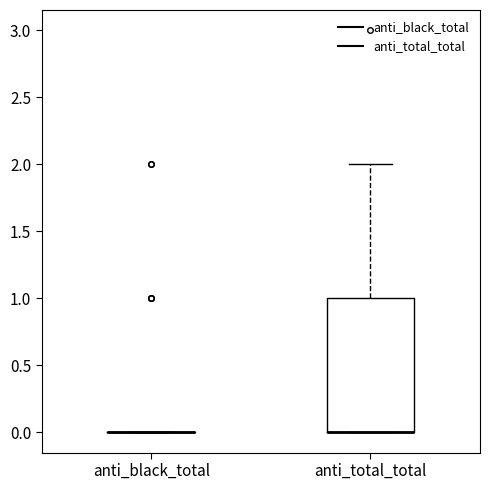

Reading left to right, transcribe this box plot: for each box, give where its median line is, the range the box spans, and where its two whiskers end, as read against the y-axis. The values are not printed on the chart, so give them approximately, as read against the axis.

anti_black_total: box collapsed to a line at 0, whiskers 0 to 0
anti_total_total: median 0 (drawn on the box's lower edge), box 0 to 1, whiskers 0 to 2